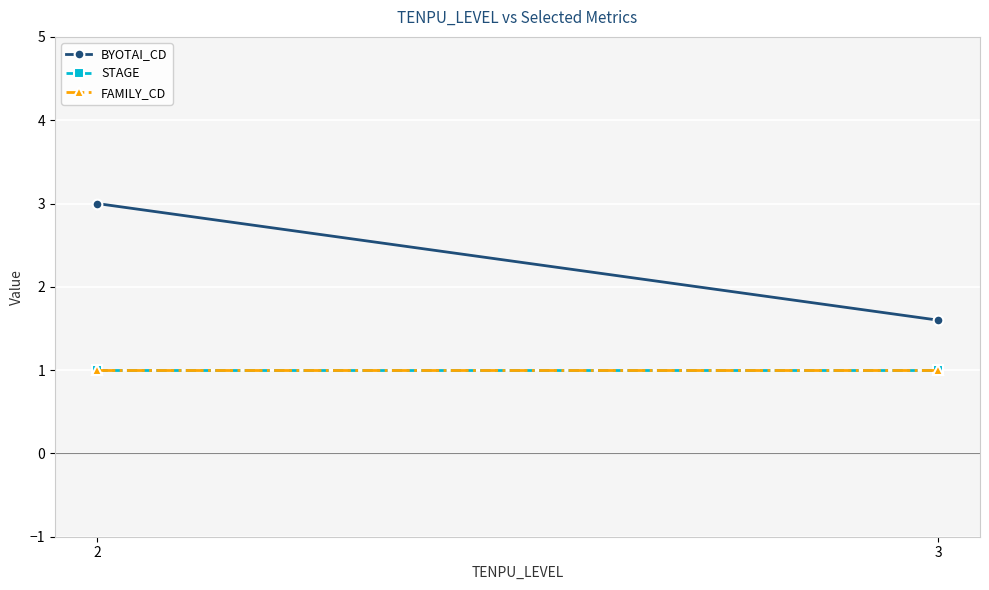

At 3, list the series in order from largest to smallest.

BYOTAI_CD, STAGE, FAMILY_CD